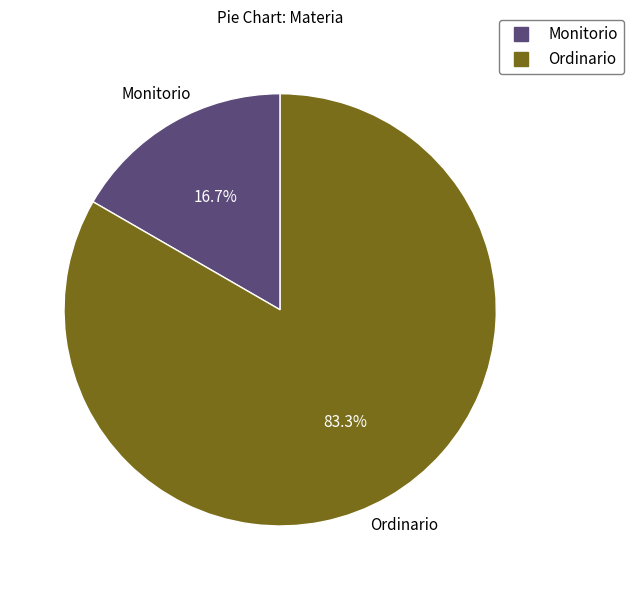

Approximately how many times larger is the value at Ordinario compared to Monitorio?

5.0